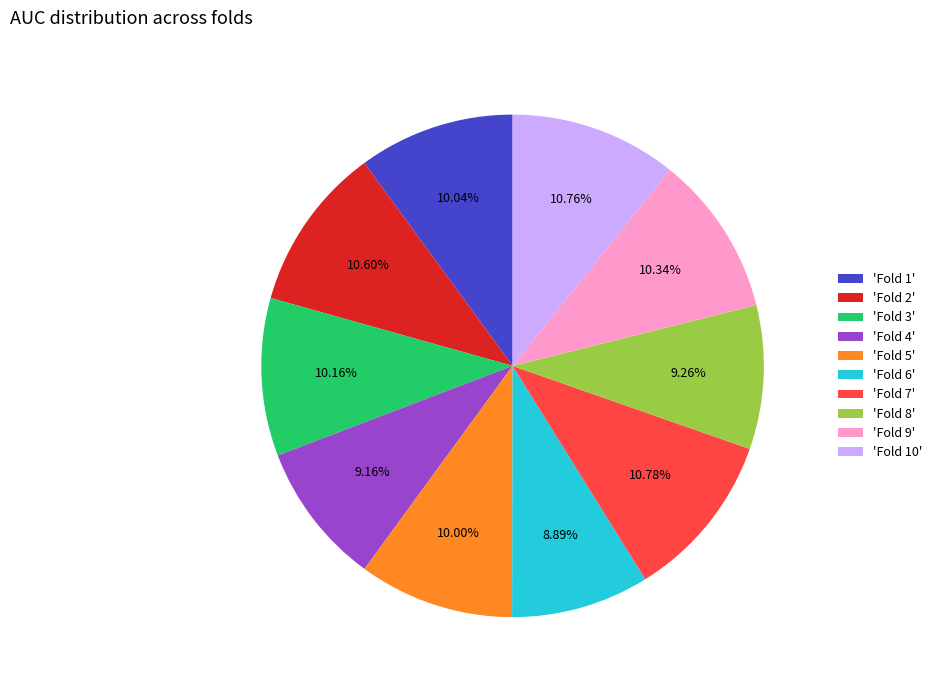

Combined, do 'Fold 8' and 'Fold 5' account for over 50%?

No